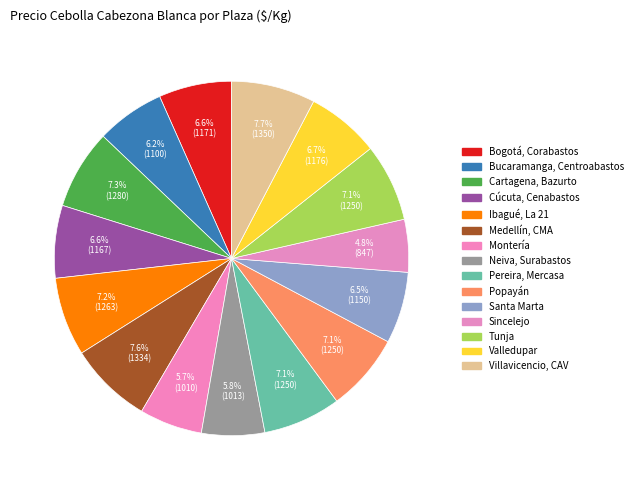

What portion of the pie excludes Pereira, Mercasa?

92.9%